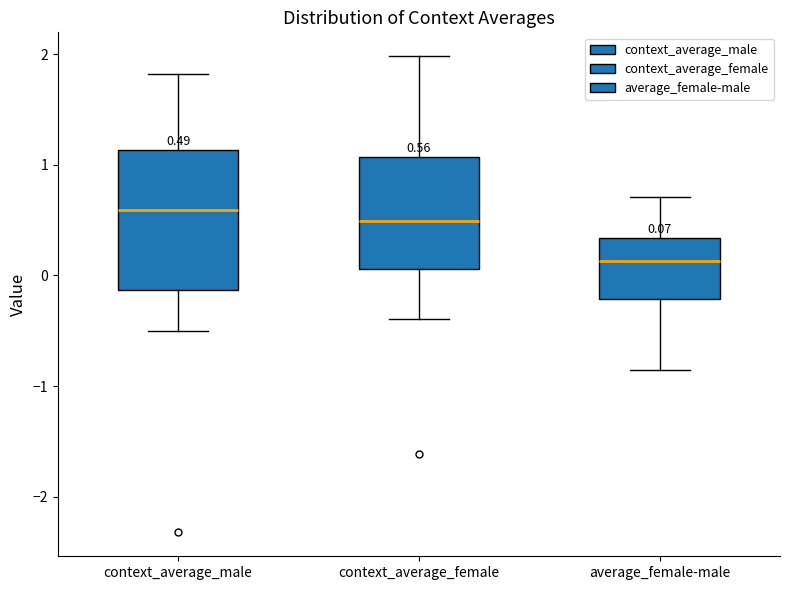

Which box is the tallest, from its lower edge to its upper edge?

context_average_male